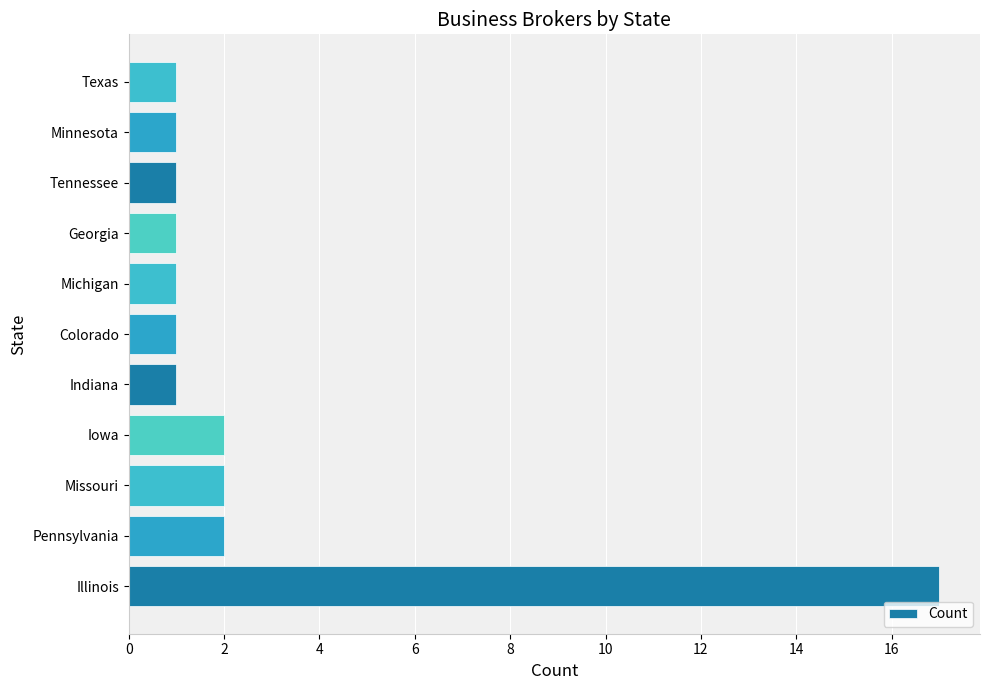

Reading bottom to top, list all the values displayed in this chart.

17	2	2	2	1	1	1	1	1	1	1